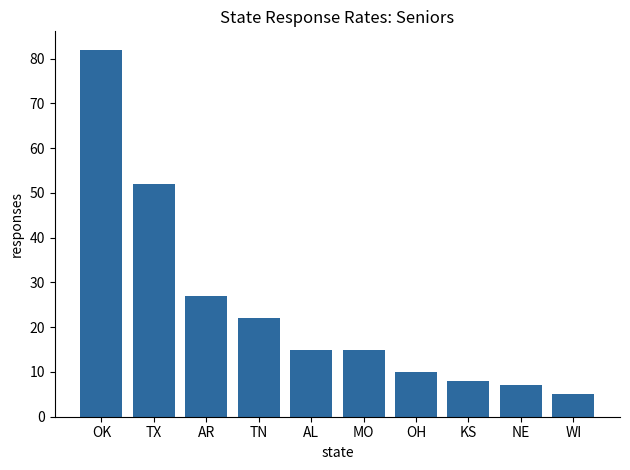

What is the sum of the values at AR and TN?

49